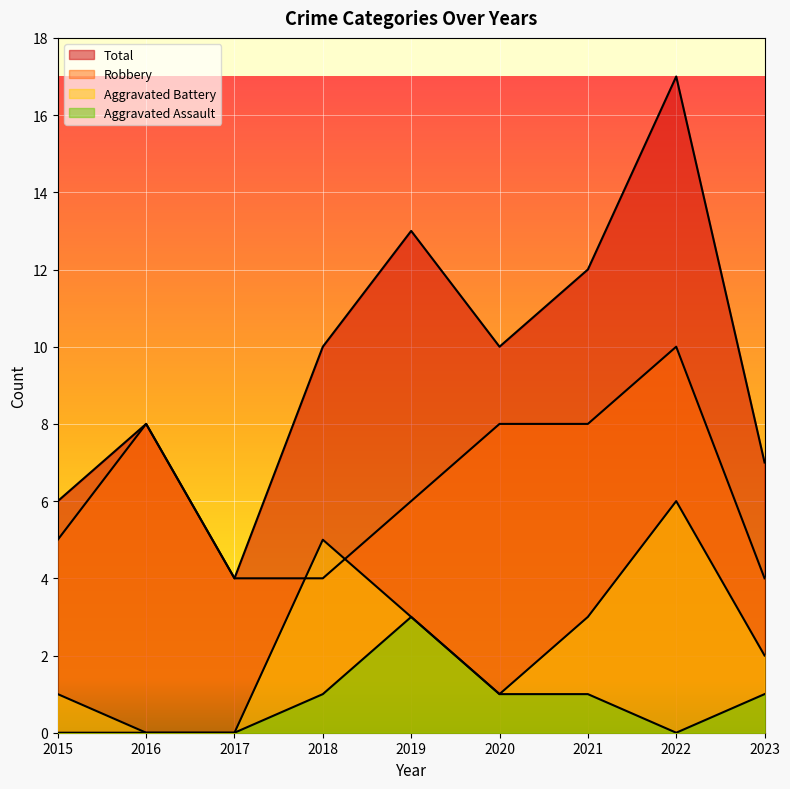

How many interior local peaks does the Robbery series have?

2